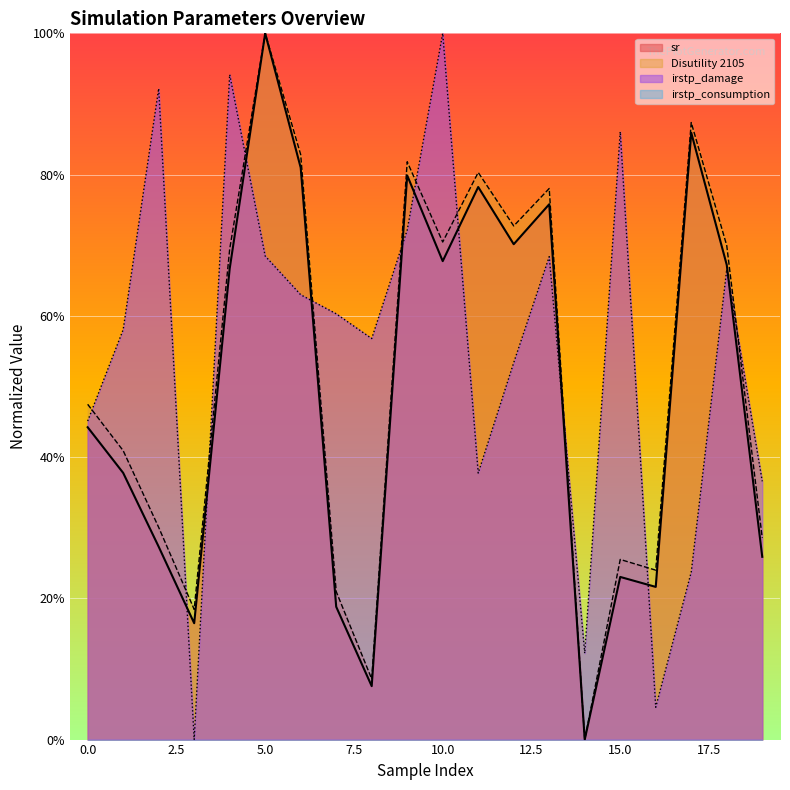

True or false: sr and Disutility 2105 intersect in this chart.

False